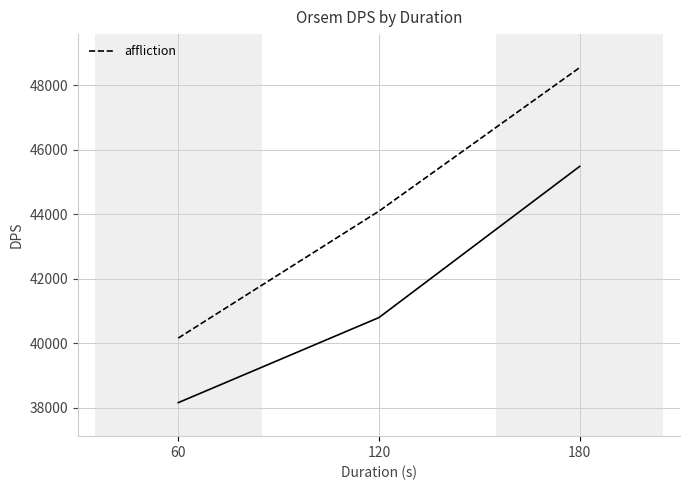

Reading right to left, what are all the values shown in this chart?

180=48554	120=44098	60=40157